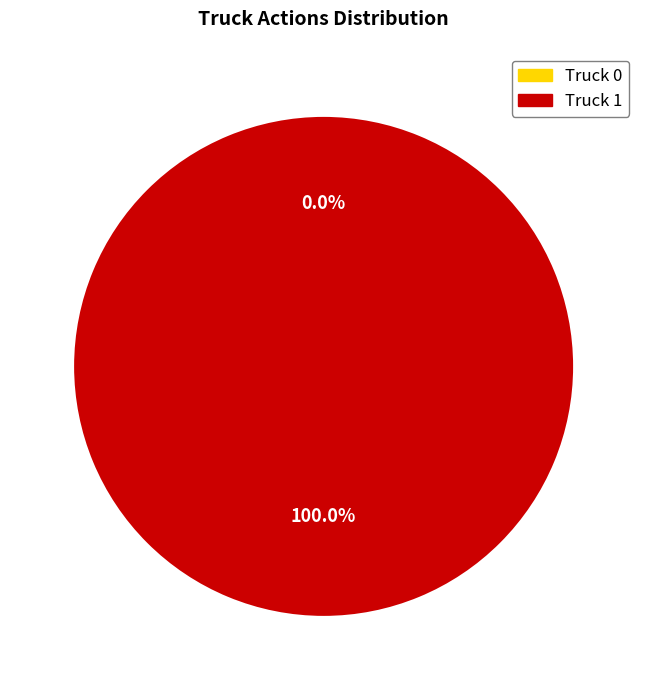

Does Truck 1 represent more than half of the total?

Yes